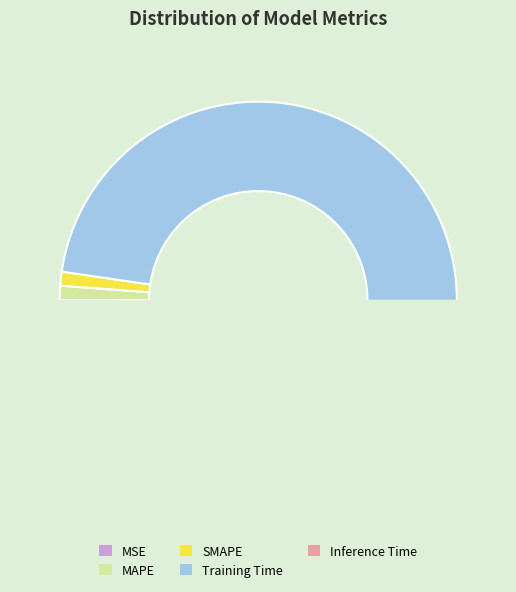

Is the sum of Training Time and Inference Time greater than half?

Yes